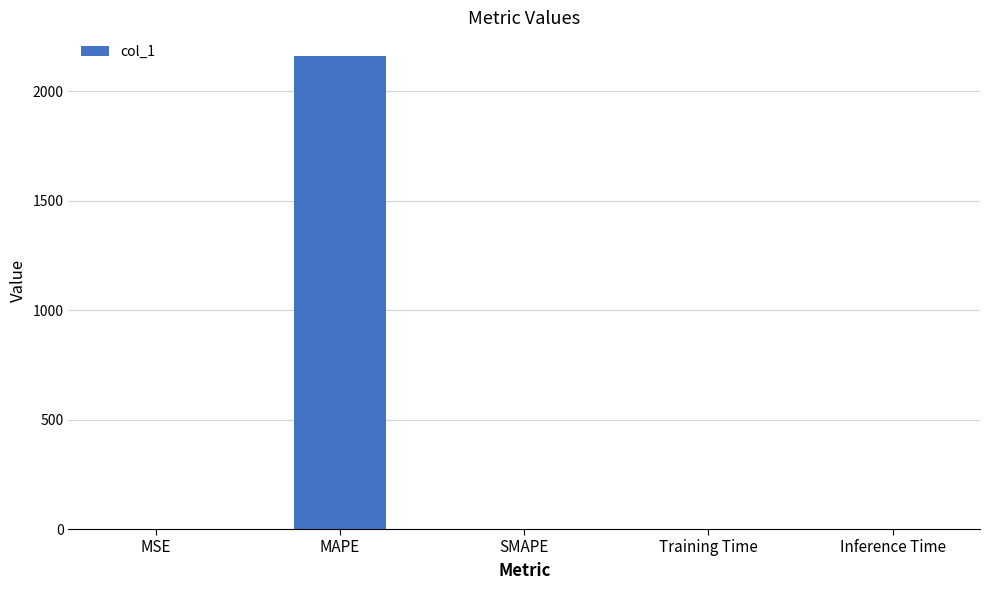

Which has a higher value, Inference Time or MAPE?

MAPE